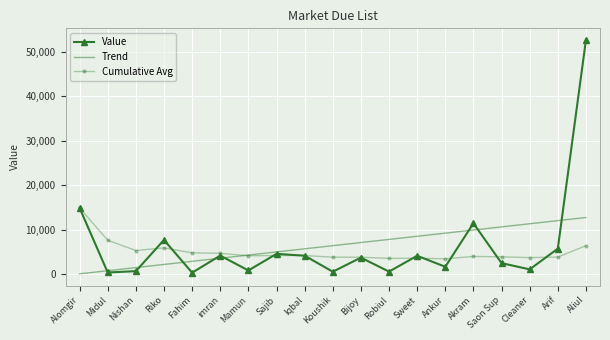

What is the total value across all series at Sajib?

13801.9